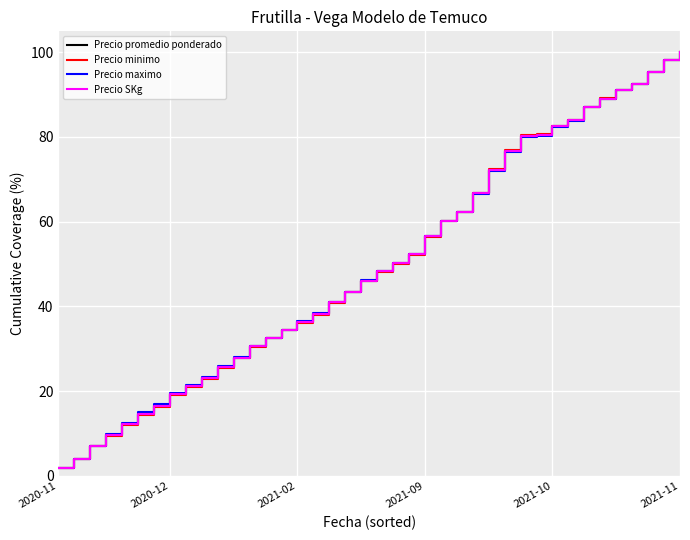

Where do Precio SKg and Precio promedio ponderado first cross each other?

16 and 17